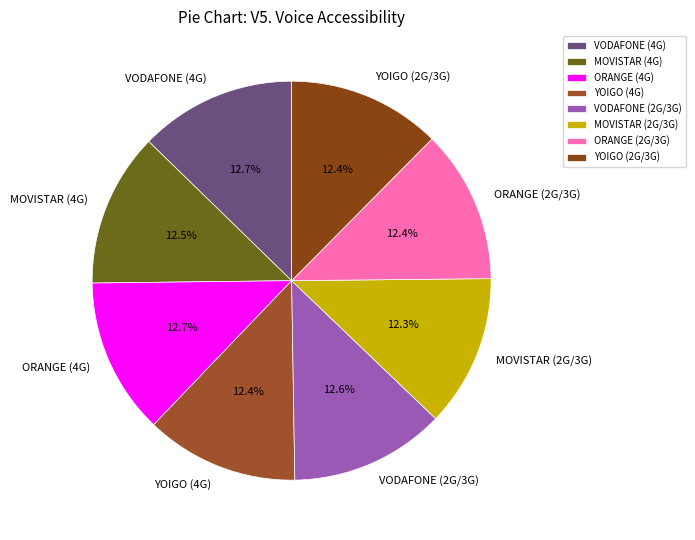

What percentage is NOT represented by YOIGO (2G/3G)?

87.6%